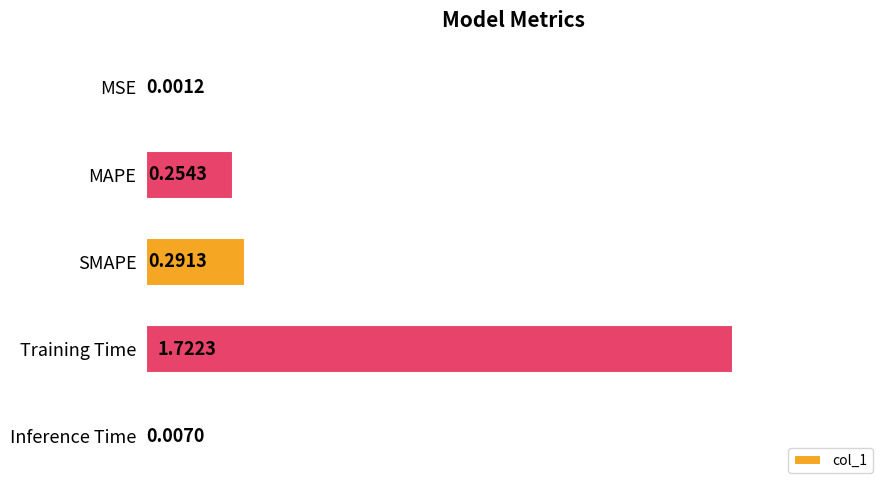

Does the chart contain stacked bars?

No